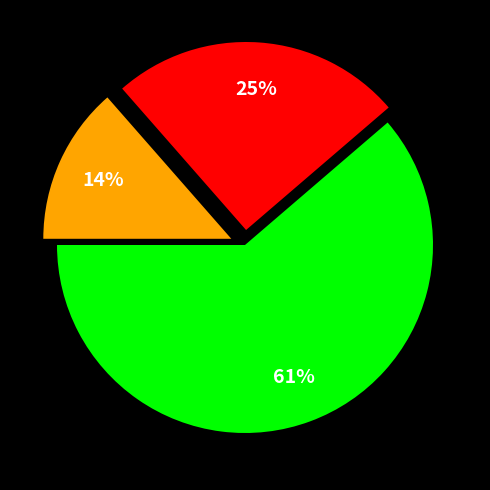

To the nearest percent, what is the average slice percentage?

33%